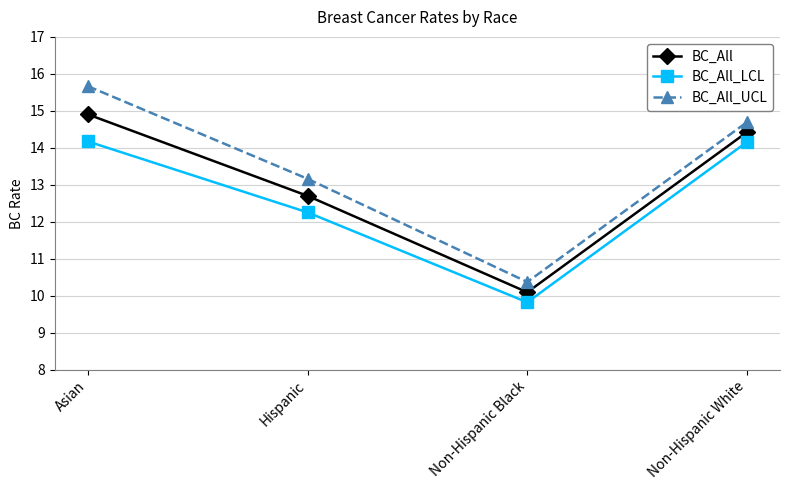

True or false: BC_All and BC_All_UCL cross at least once.

False